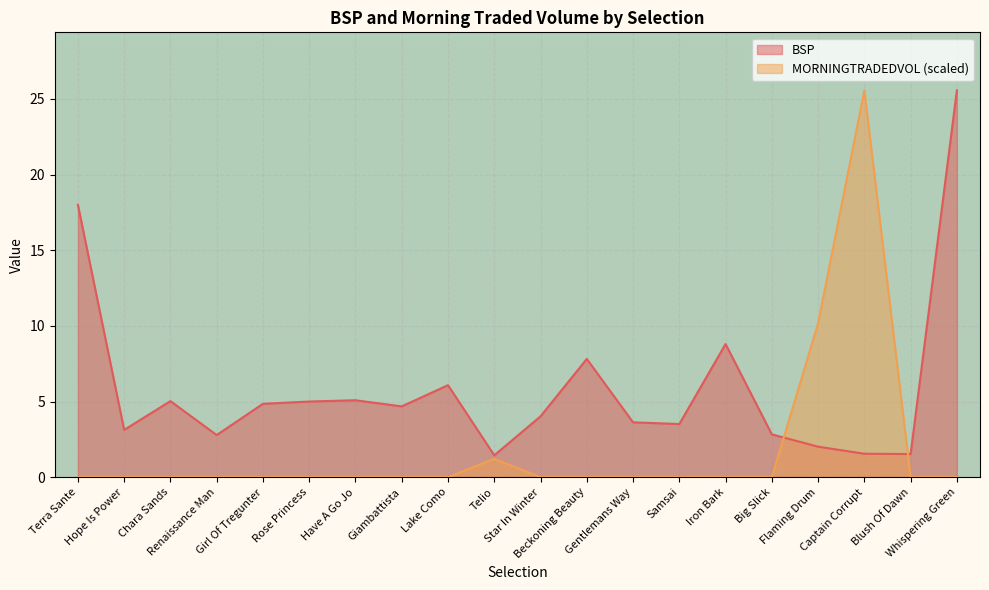

What position from the left is Rose Princess?

6